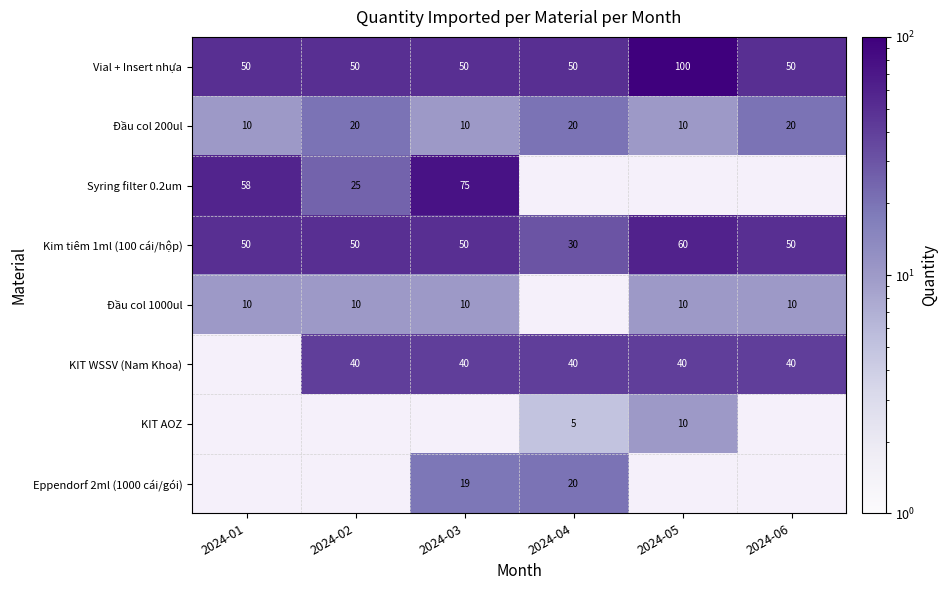

At how many categories does at least one series exceed 58?

2